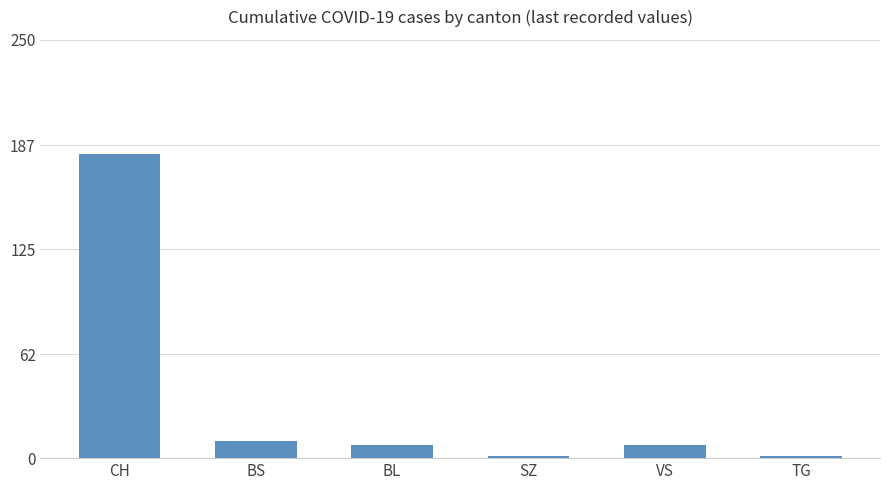

What is the change in value from CH to BS?

-172